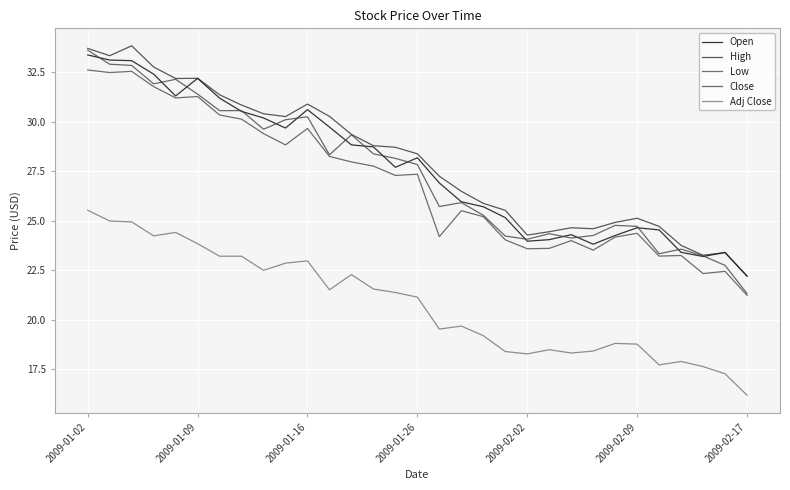

Which series has the largest range (max minus min)?

Close